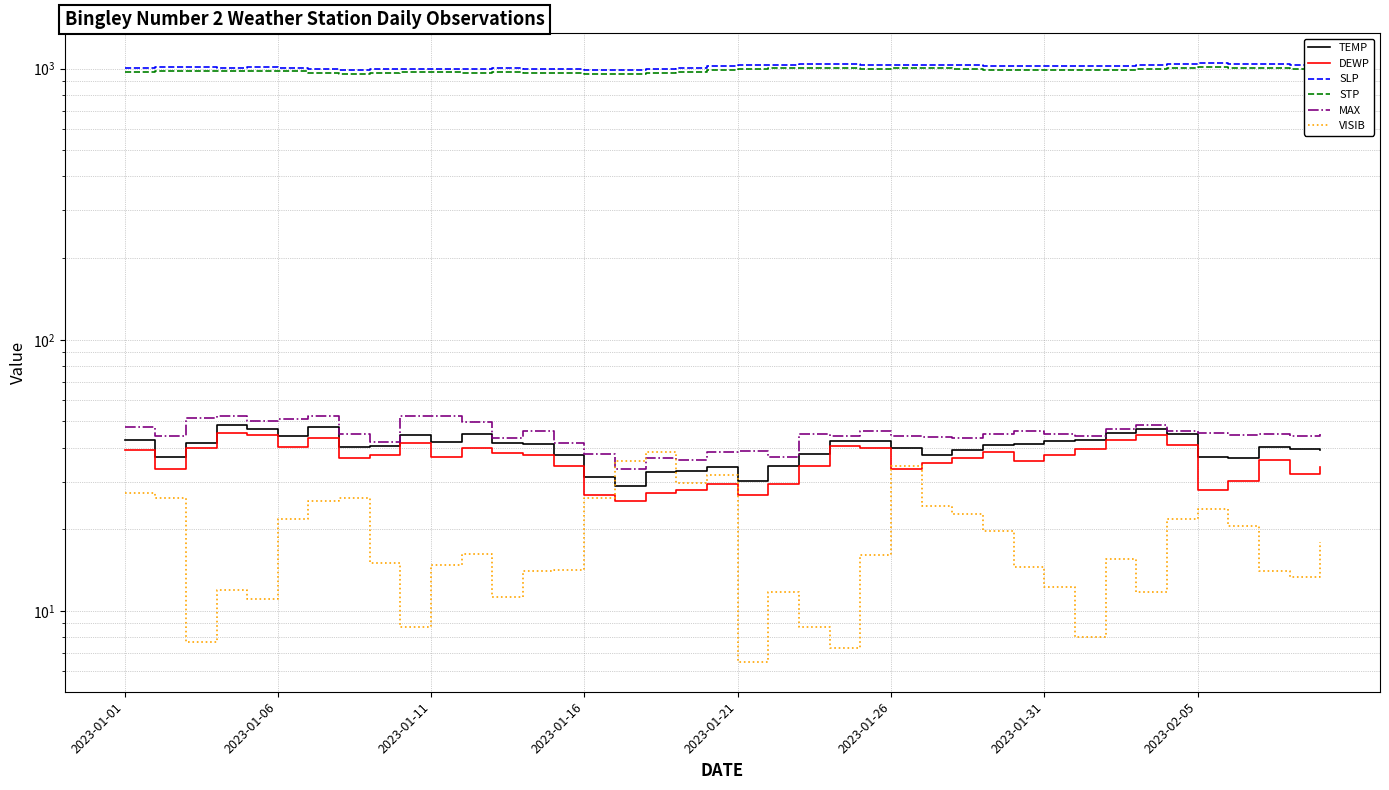

How many series are shown in this chart?

6